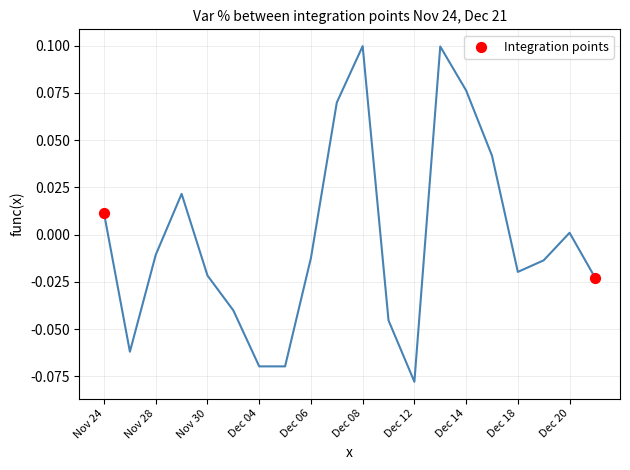

What is the average X value?

9.5